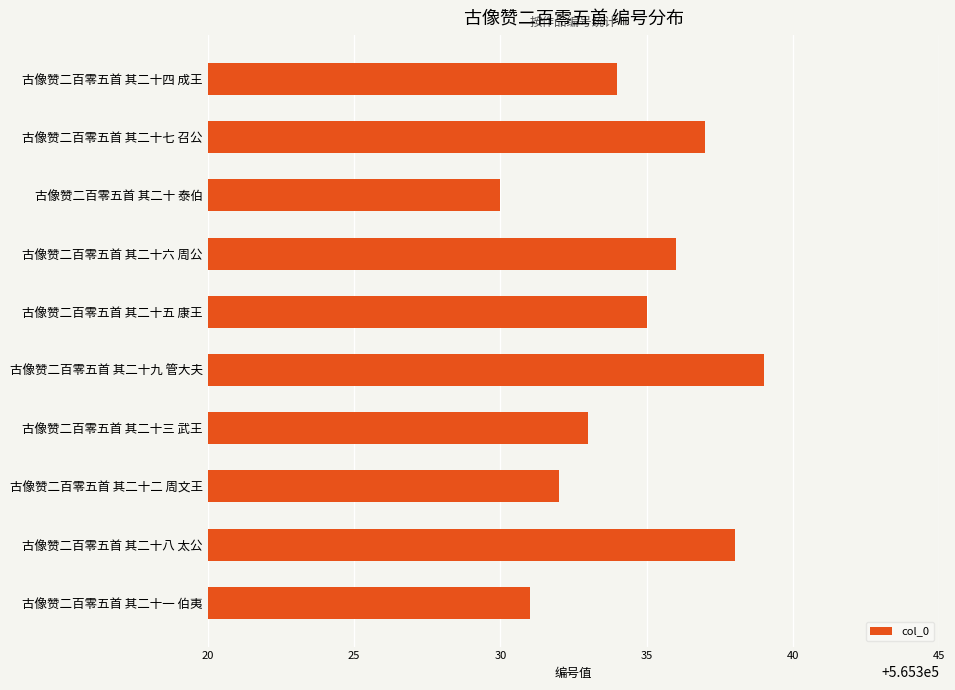

How many data points are less than 565335?

5